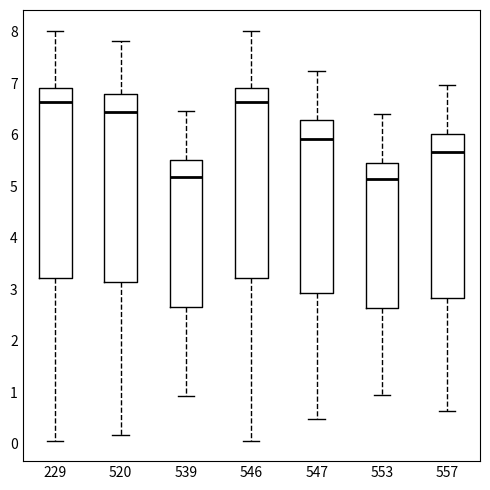

Where does the median line of the box at x = 553 sit on the y-axis? The values are not printed on the chart, so give them approximately, as read against the axis.

5.1